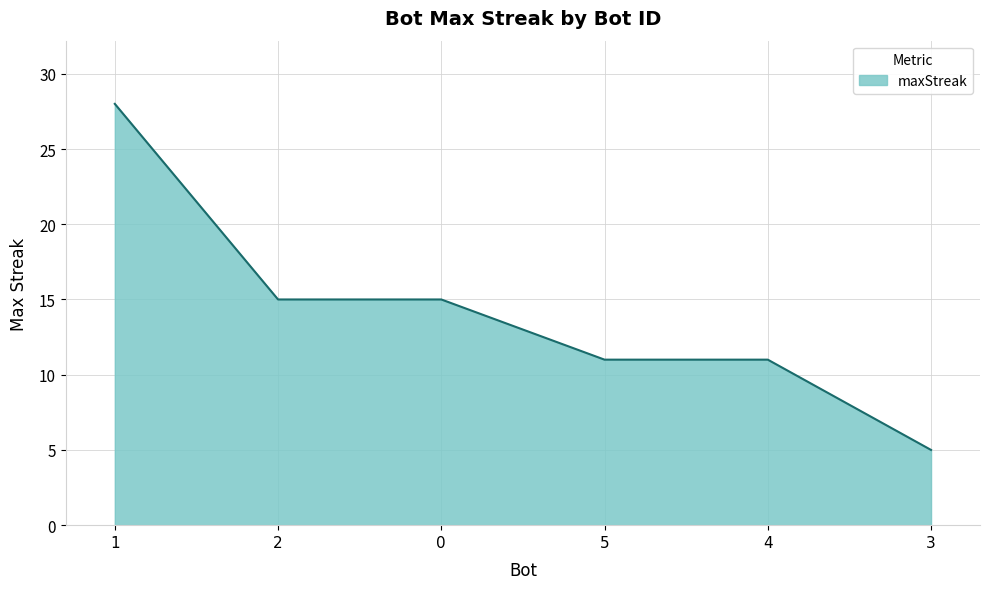

Reading left to right, what are all the values shown in this chart?

1=28	2=15	0=15	5=11	4=11	3=5